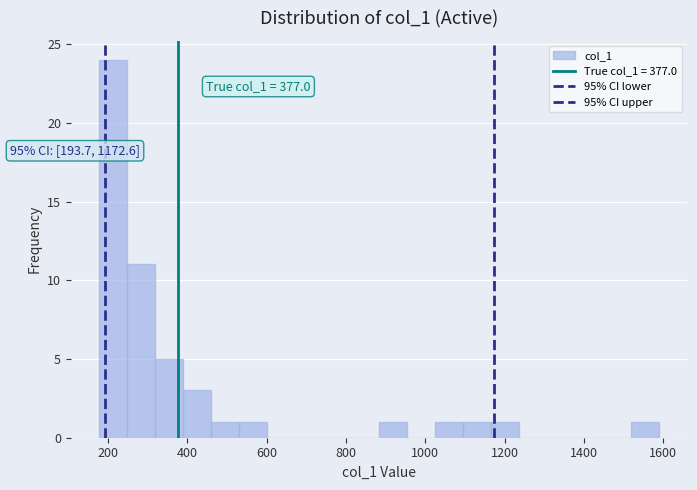

Read against the x-axis, roughly where is the centre of the tallest bar?

220